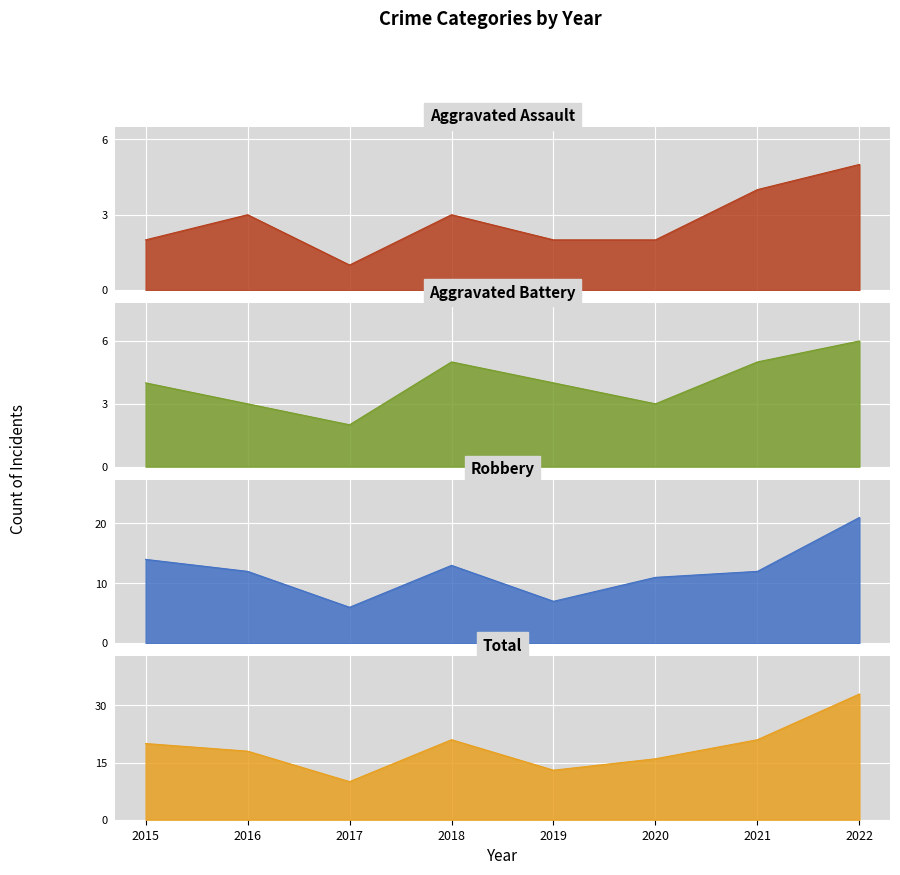

Count the number of data series in this chart.

4